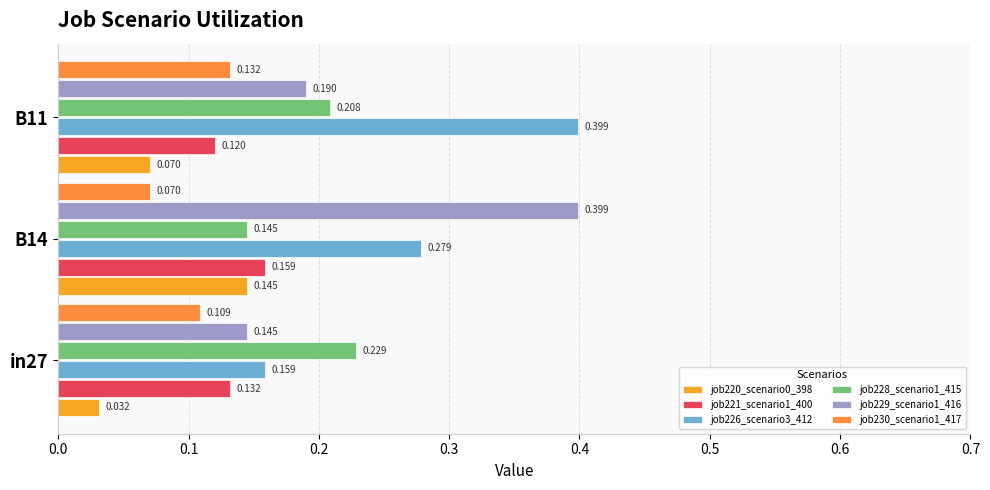

Which series has the widest spread of values?

job229_scenario1_416